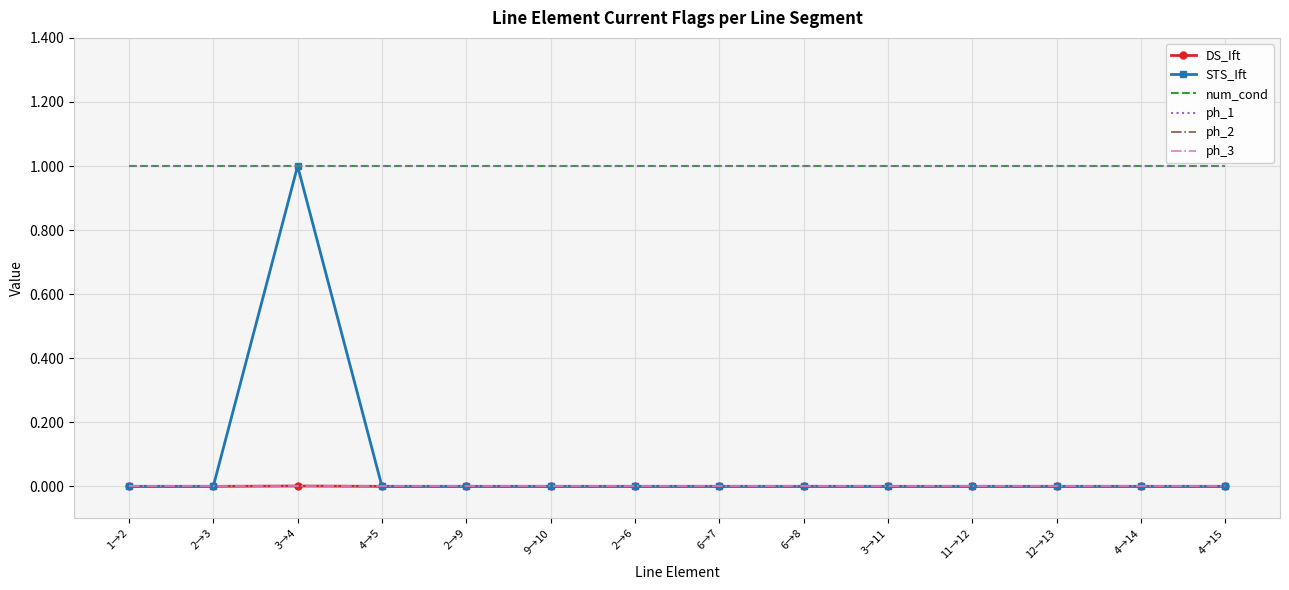

Rank the categories by STS_Ift value from highest to lowest.

3→4, 1→2, 2→3, 4→5, 2→9, 9→10, 2→6, 6→7, 6→8, 3→11, 11→12, 12→13, 4→14, 4→15